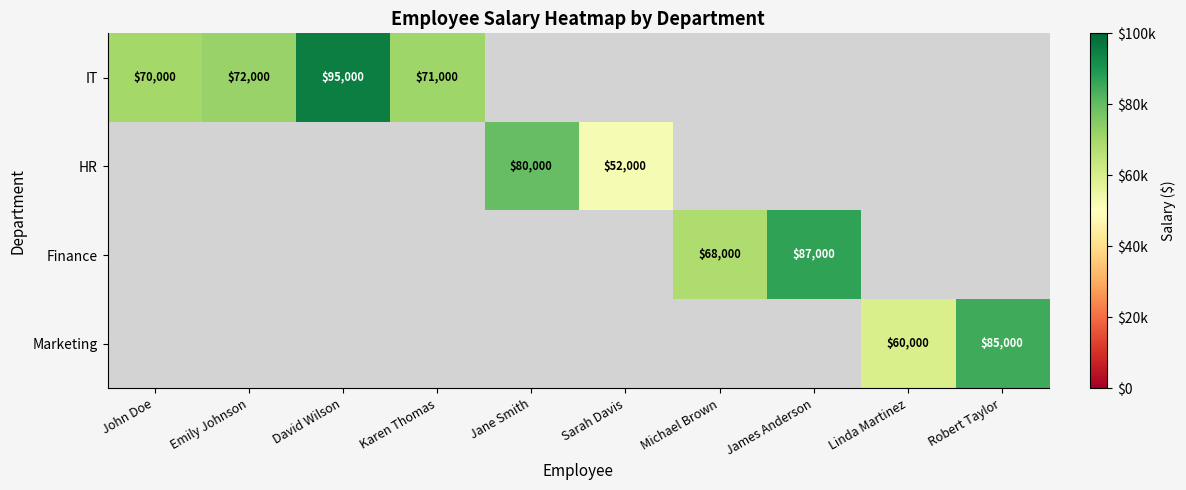

True or false: Finance has a value of 109111 at Michael Brown.

False